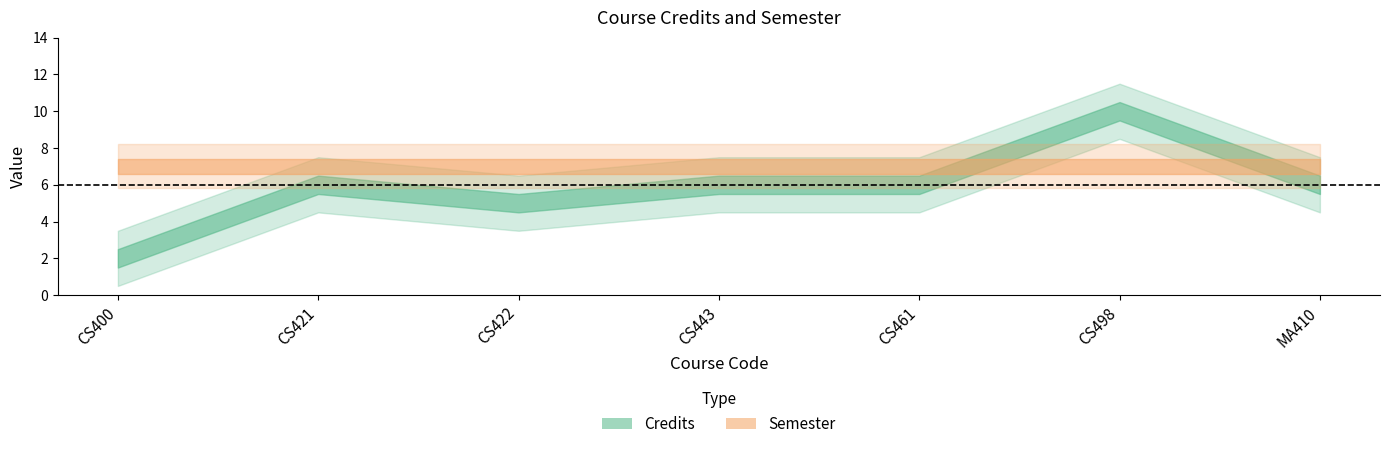

True or false: Credits has a value of 8 at CS421.

False